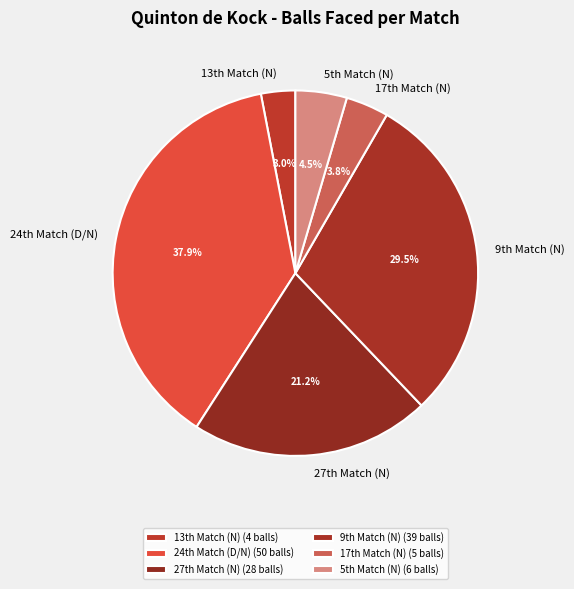

Which category has the biggest portion of the pie?

24th Match (D/N)